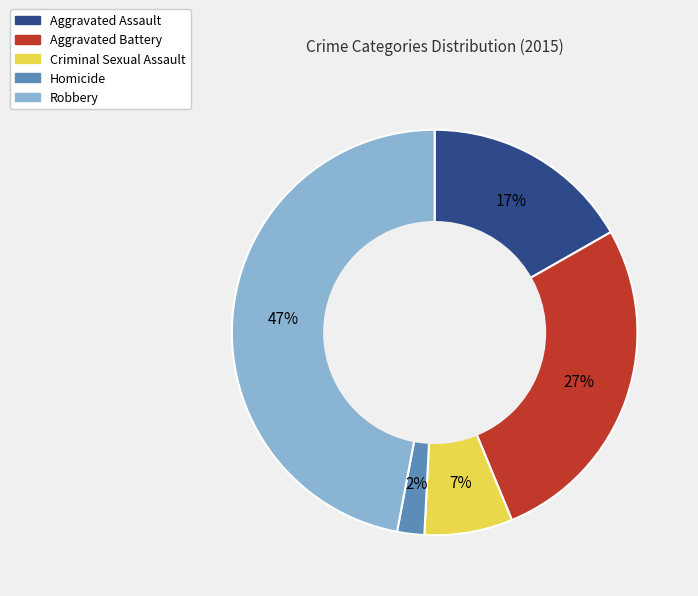

Is the sum of Aggravated Assault and Homicide greater than half?

No